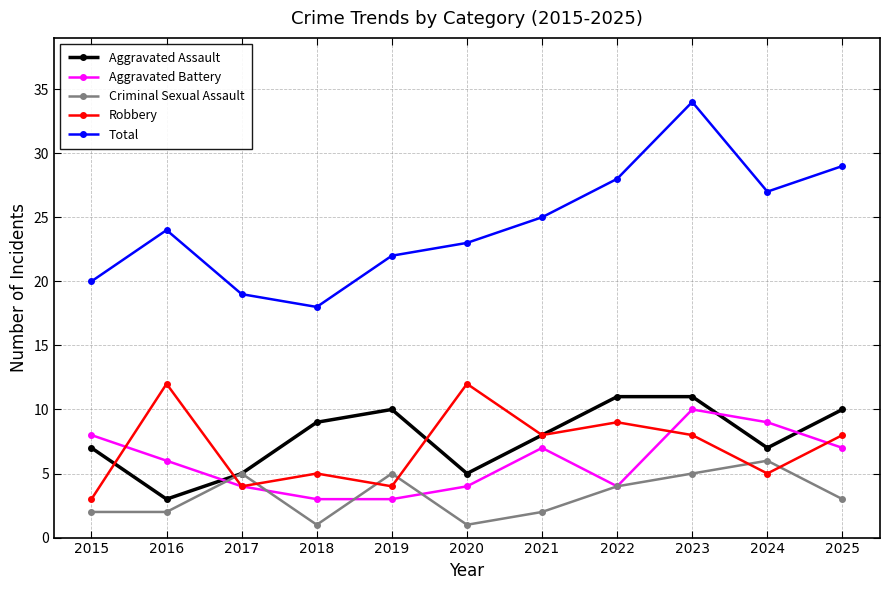

What are all the series names shown in the legend?

Aggravated Assault, Aggravated Battery, Criminal Sexual Assault, Robbery, Total